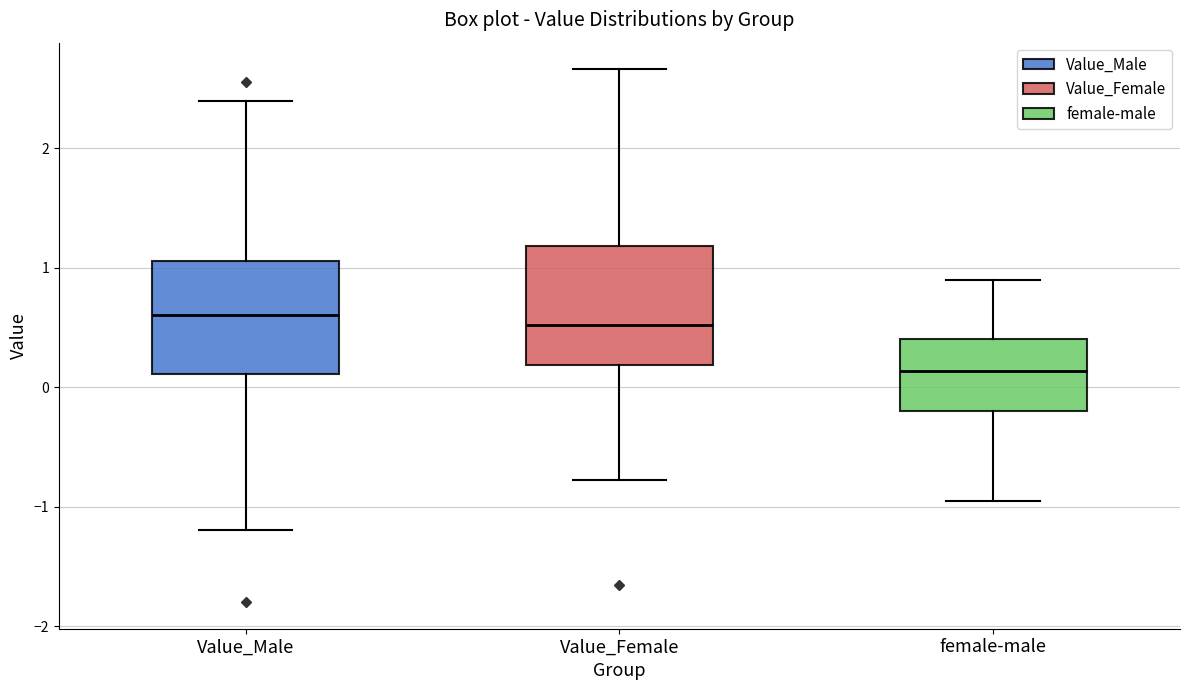

Reading left to right, transcribe this box plot: for each box, give where its median line is, the range the box spans, and where its two whiskers end, as read against the y-axis. The values are not printed on the chart, so give them approximately, as read against the axis.

Value_Male: median 0.6, box 0.1 to 1.1, whiskers -1.2 to 2.4
Value_Female: median 0.5, box 0.2 to 1.2, whiskers -0.8 to 2.7
female-male: median 0.1, box -0.2 to 0.4, whiskers -1.0 to 0.9